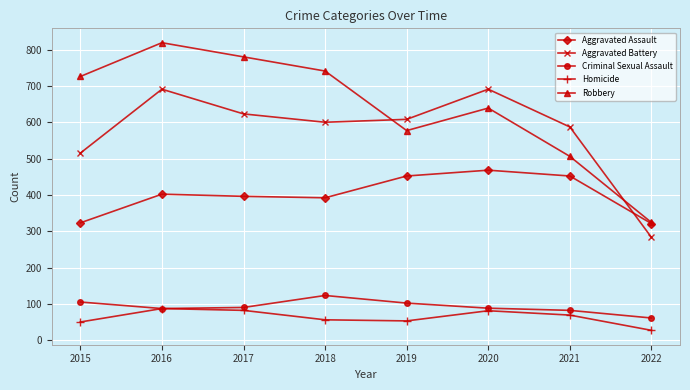

How many interior local valleys does the Homicide series have?

1